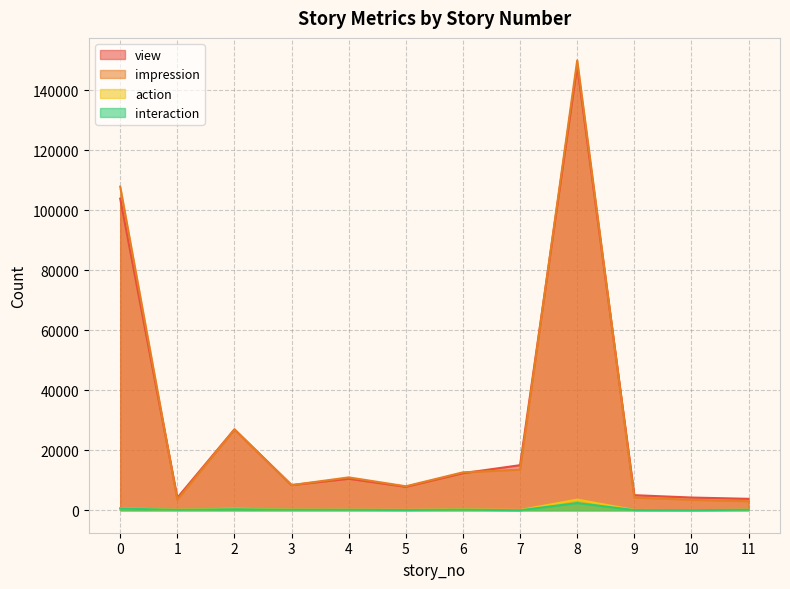

How many lines are shown in the chart?

4